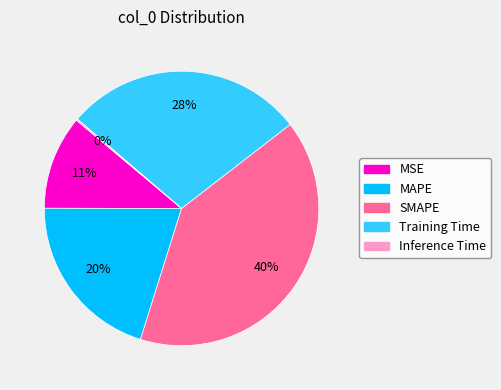

Is there any slice that represents more than half of the pie?

No